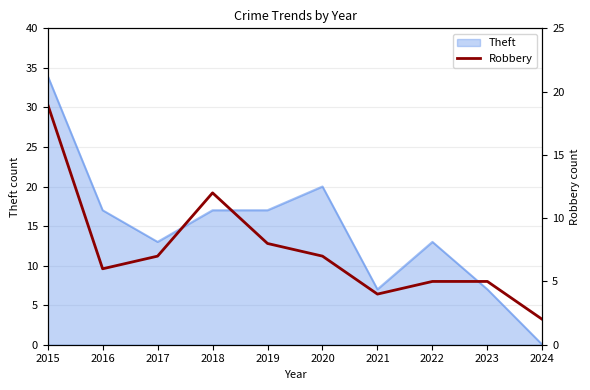

Where does the data first go above 7?

2015